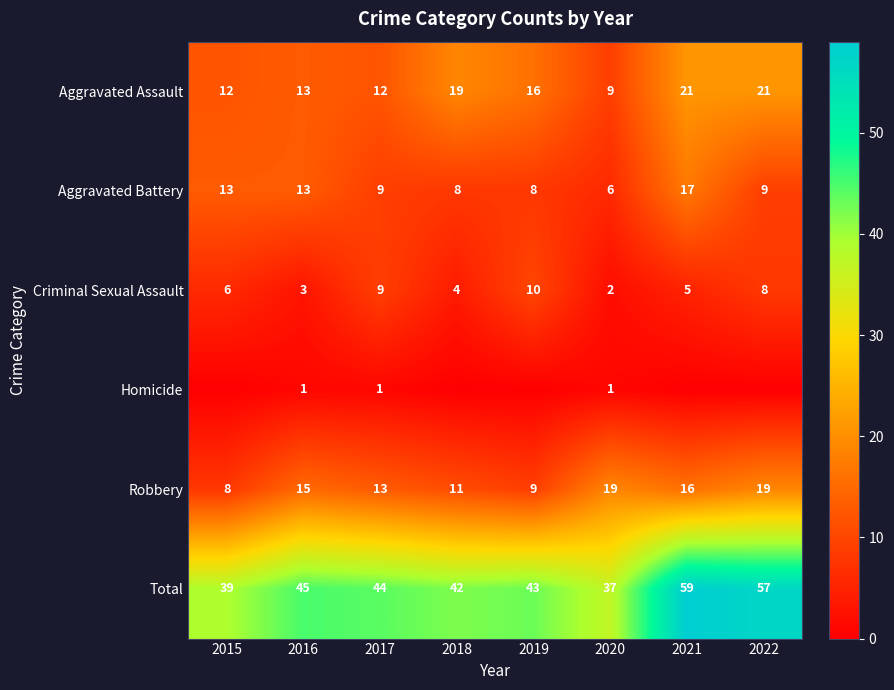

How many Criminal Sexual Assault values are between 4 and 9?

5